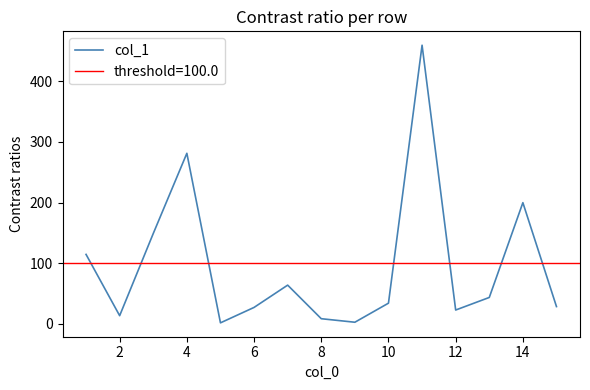

True or false: col_1 has a value of 39.6 at 12.

False